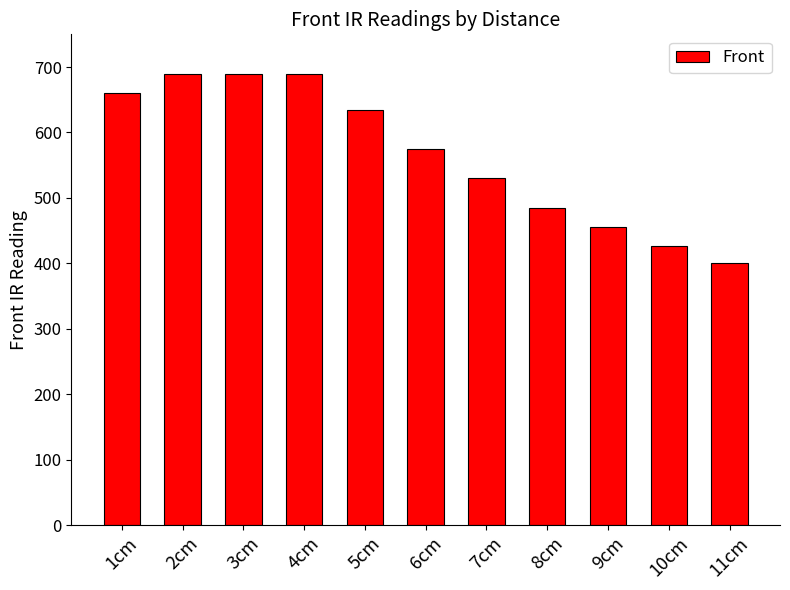

What is the average value?

567